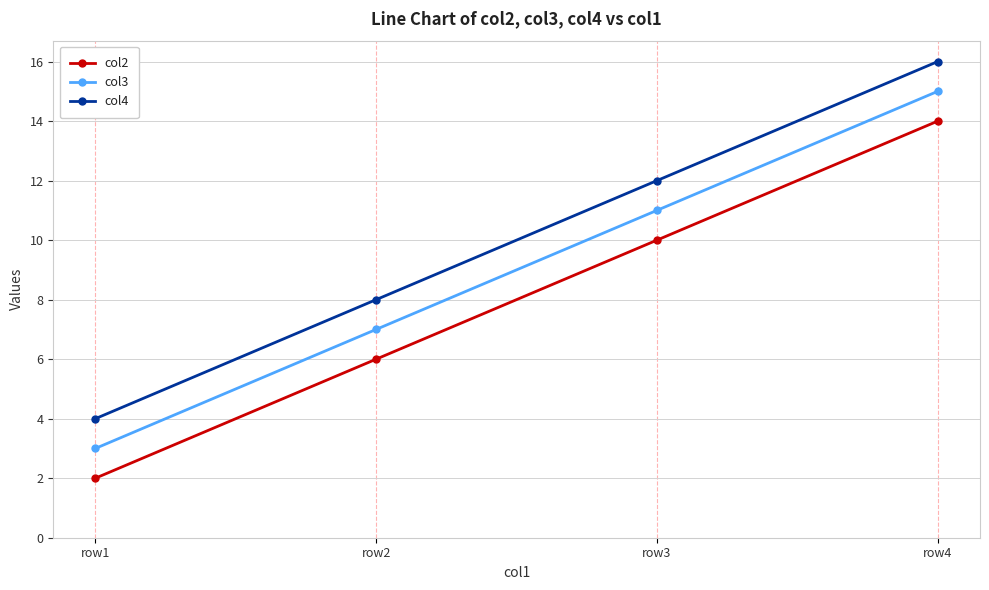

True or false: col2 has more than 0 interior local peaks.

False